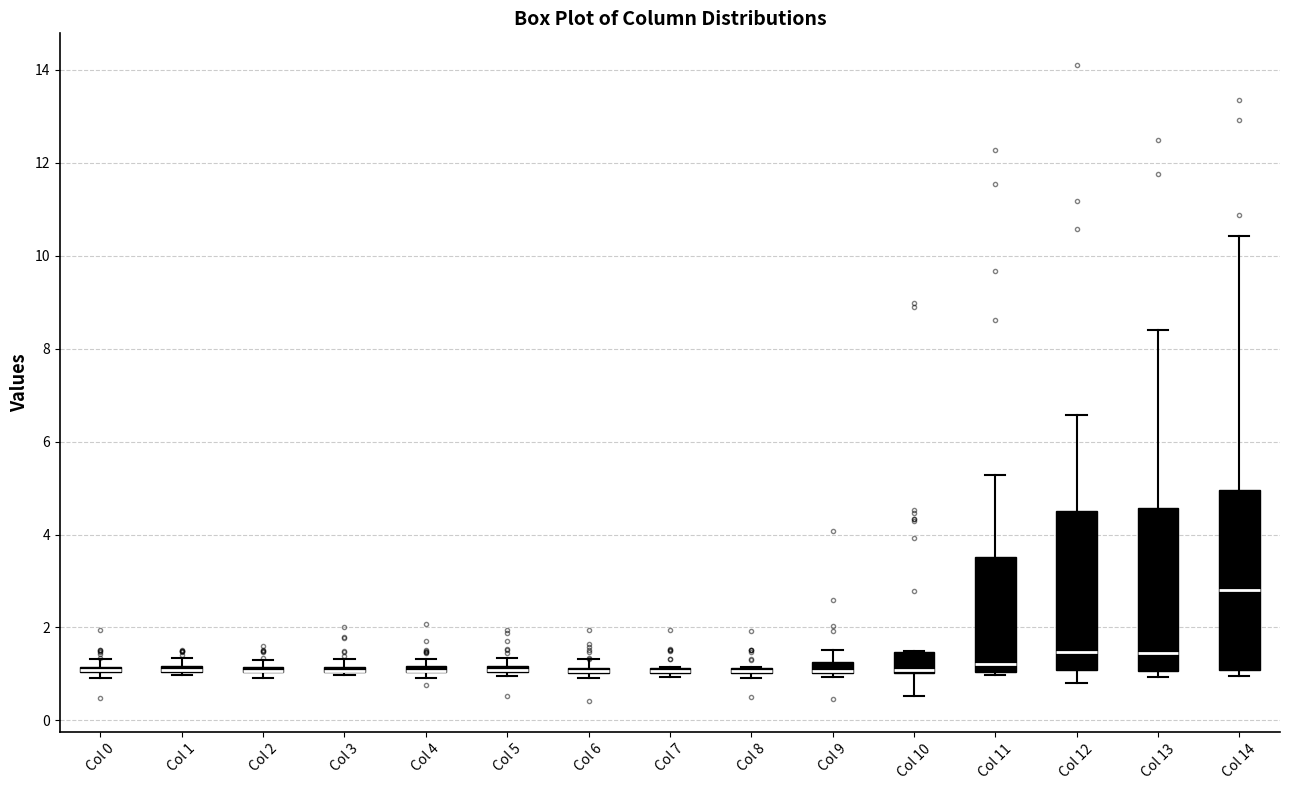

Which box is the tallest, from its lower edge to its upper edge?

Col 14